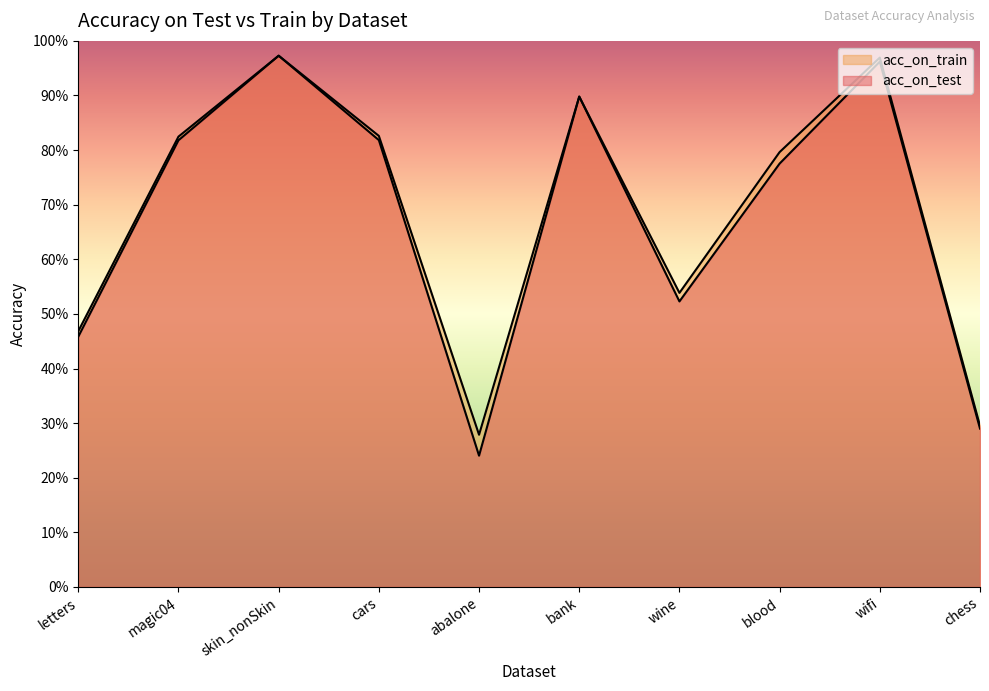

At which label is acc_on_train closest to 0?

abalone